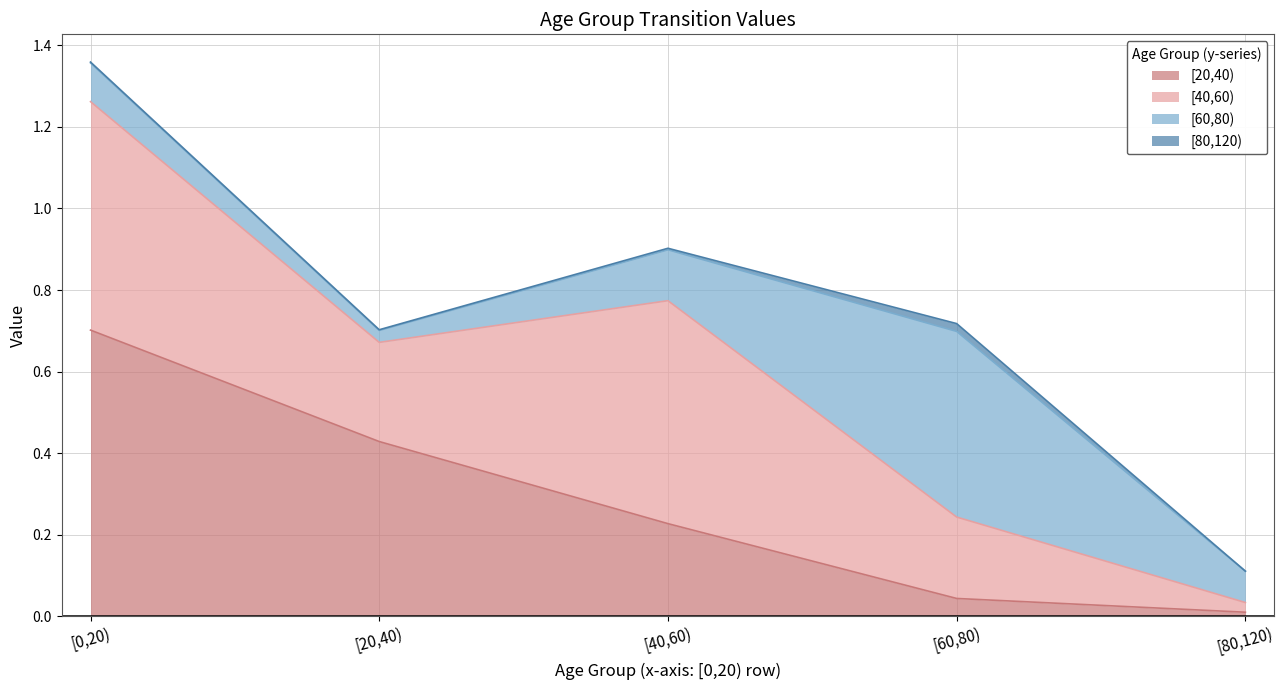

Rank the series by their maximum value, from lowest to highest.

[80,120), [60,80), [40,60), [20,40)